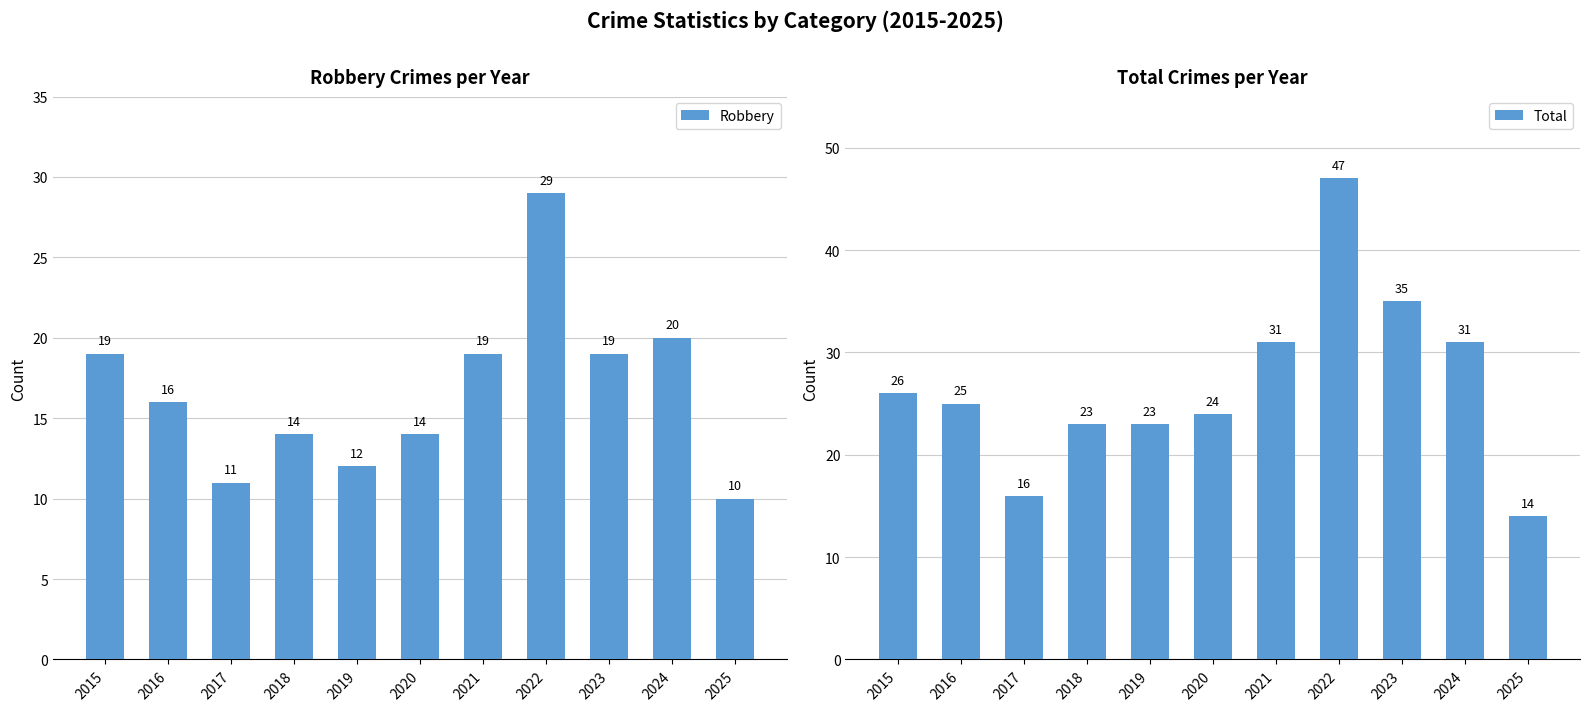

How many values in the Robbery series exceed 16?

5